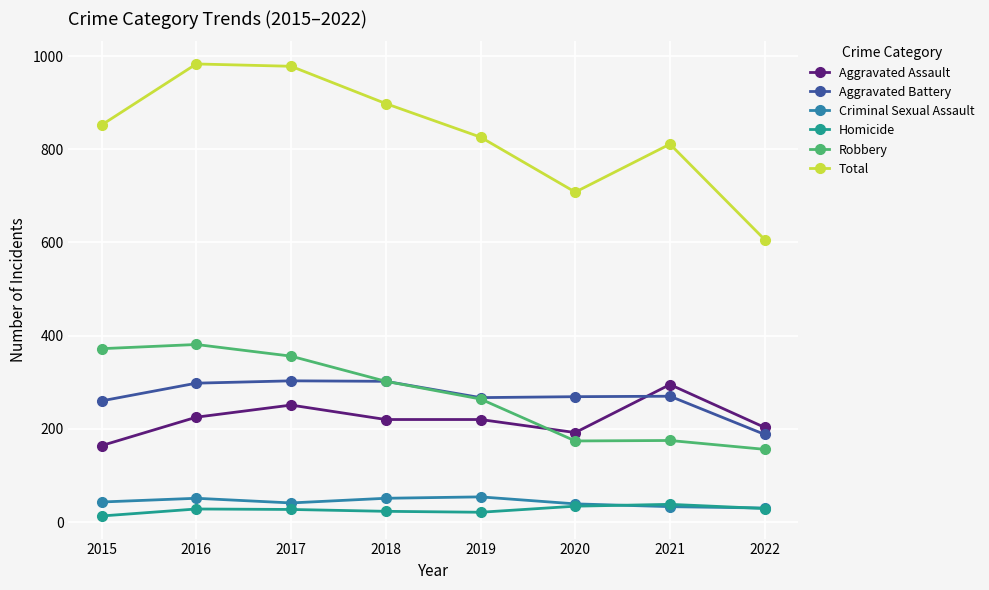

What is the value of the Total point at the 6th from the left?

708